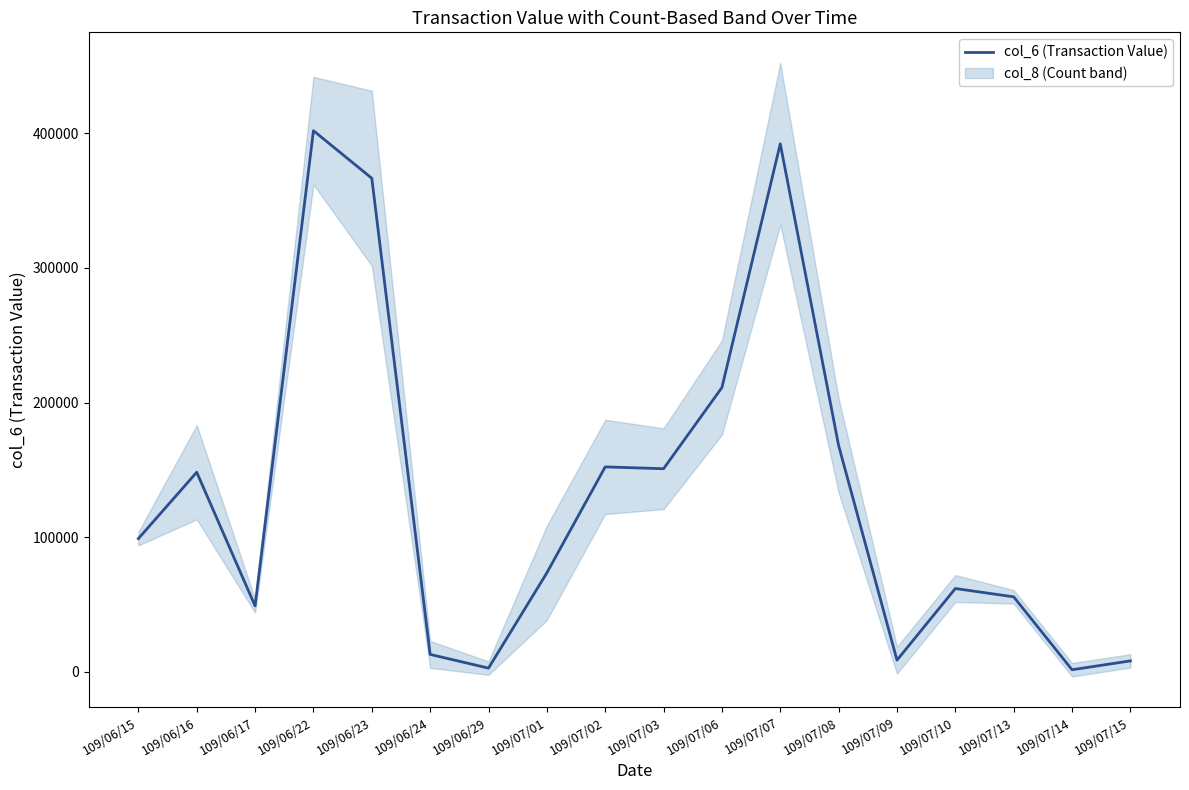

What is the smallest value displayed?

1620